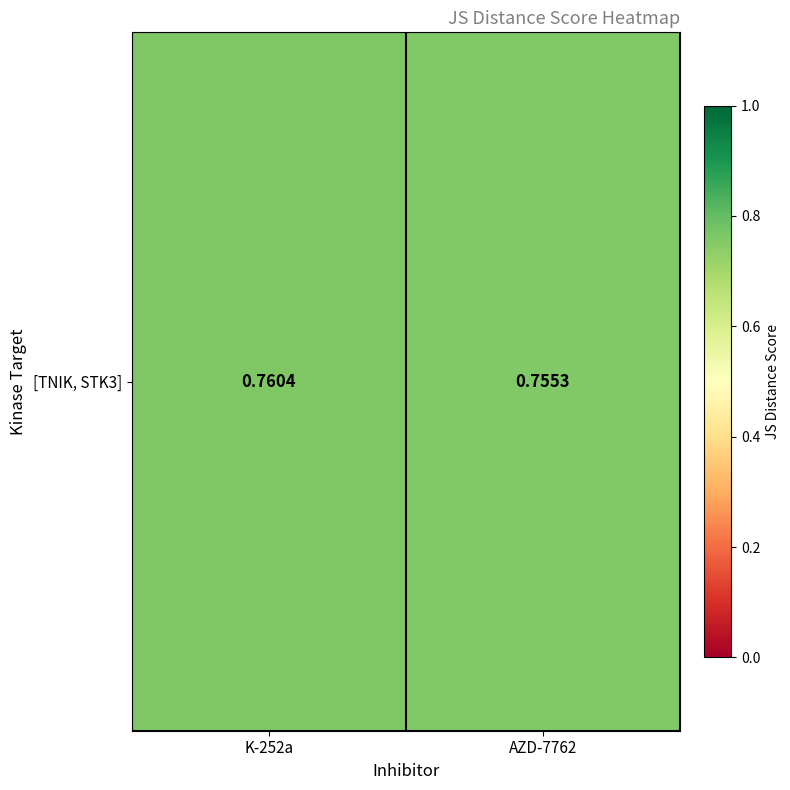

Reading right to left, what are all the values shown in this chart?

AZD-7762=0.8	K-252a=0.8